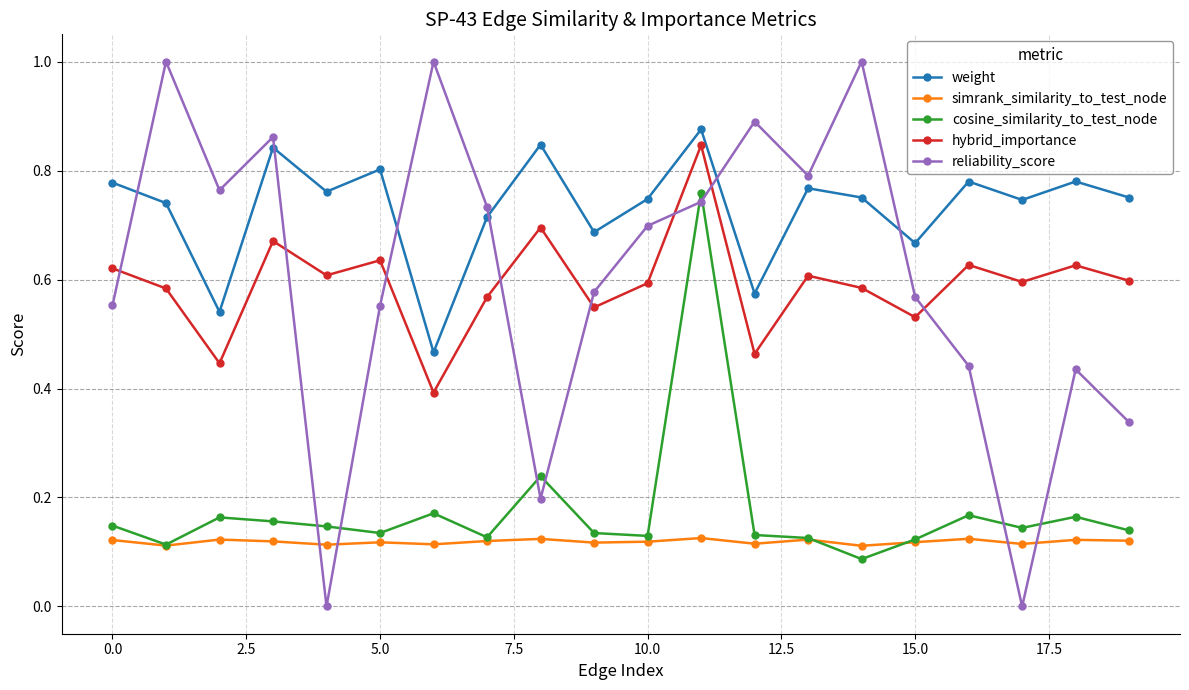

True or false: simrank_similarity_to_test_node and weight cross at least once.

False